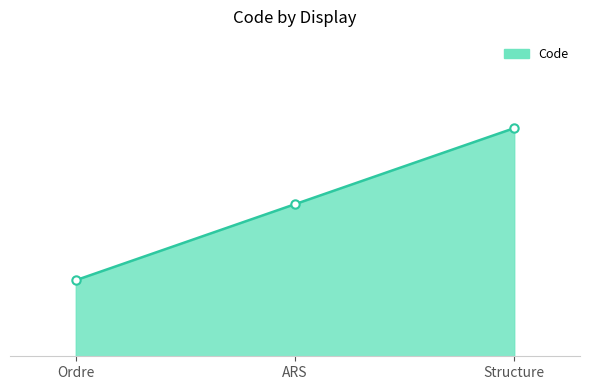

Does the chart display data point markers on the line(s)?

Yes